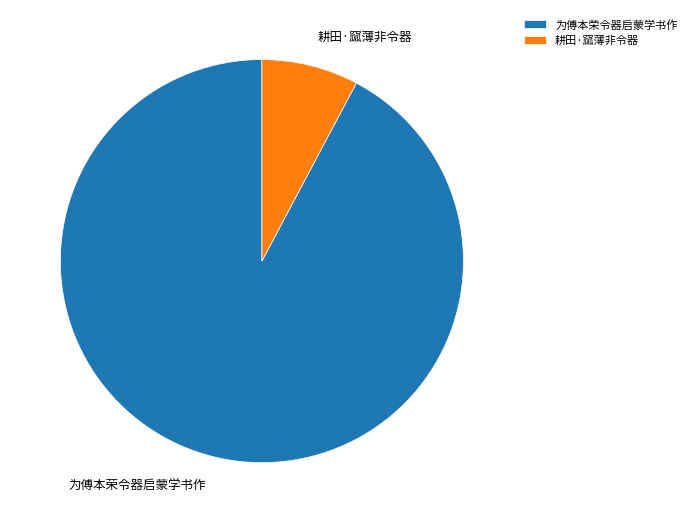

Which has a higher value, 耕田·窳薄非令器 or 为傅本荣令器启蒙学书作?

为傅本荣令器启蒙学书作